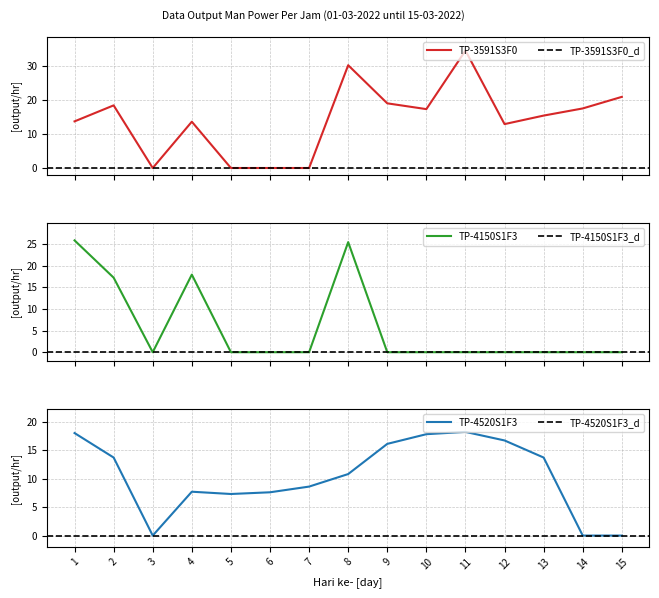

What is the difference between the second highest and minimum values in the TP-4520S1F3 series?

18.0